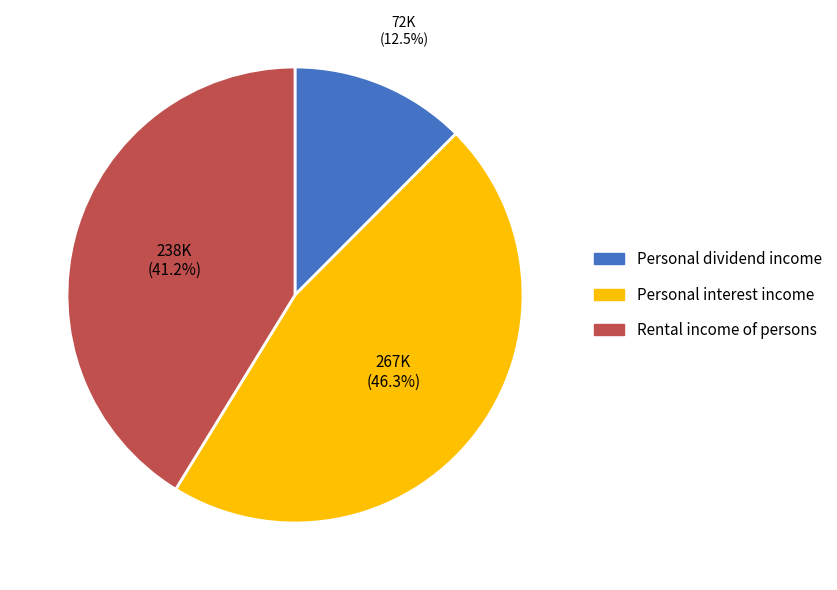

Rank the categories by value from lowest to highest.

Personal dividend income, Rental income of persons, Personal interest income